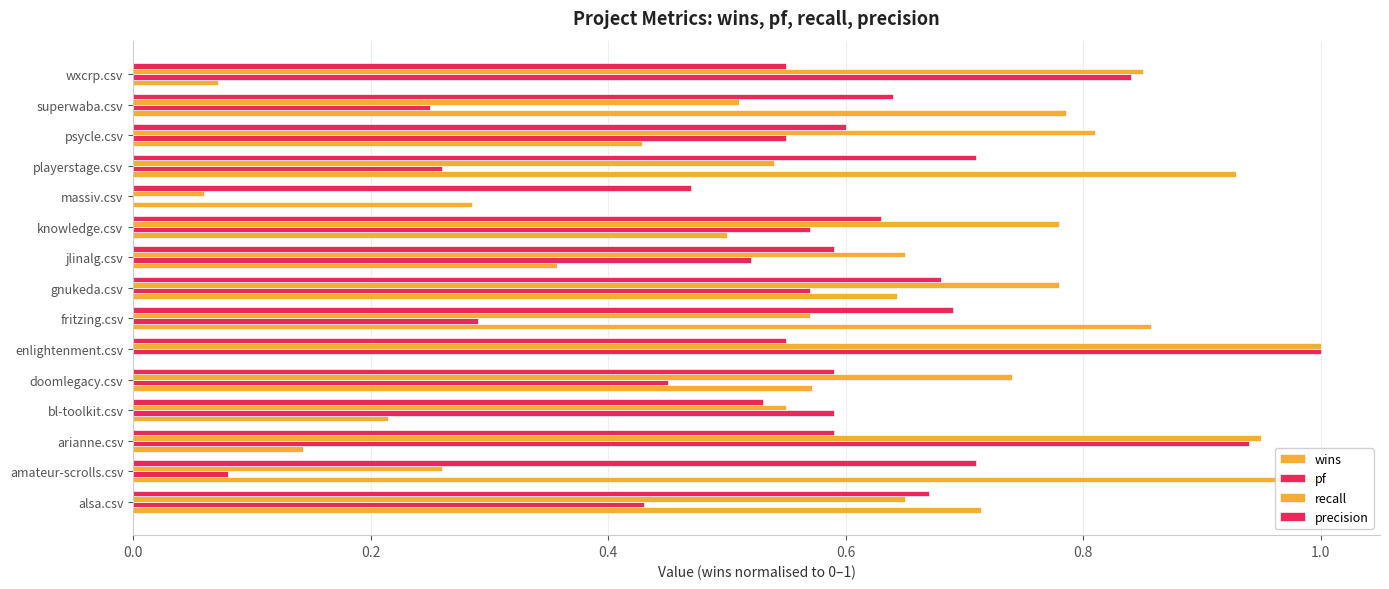

Which series has the widest spread of values?

wins